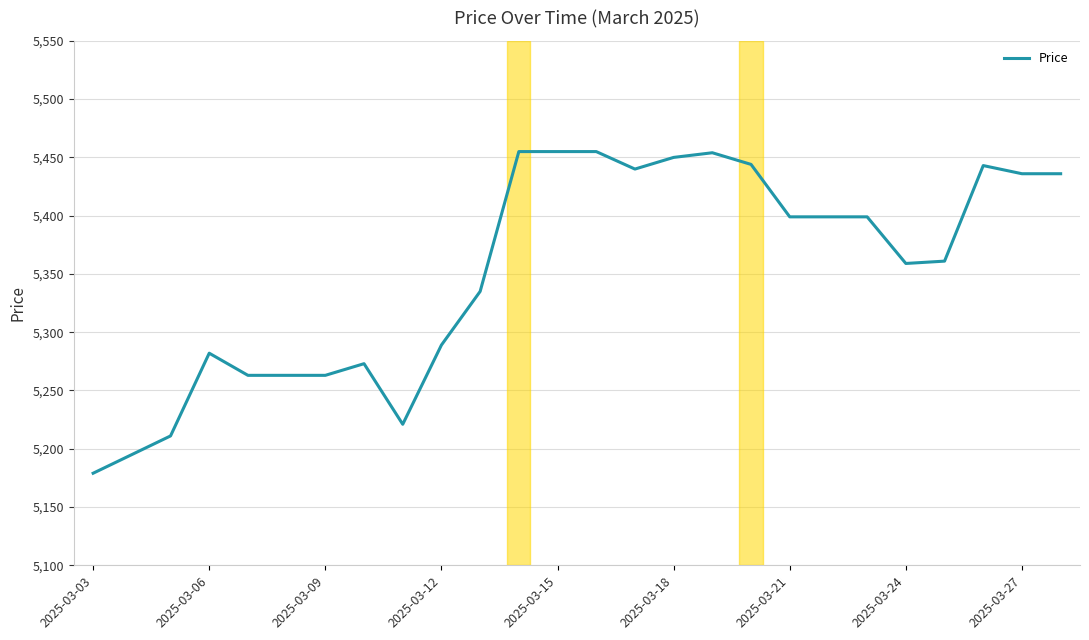

How many lines are shown in the chart?

1